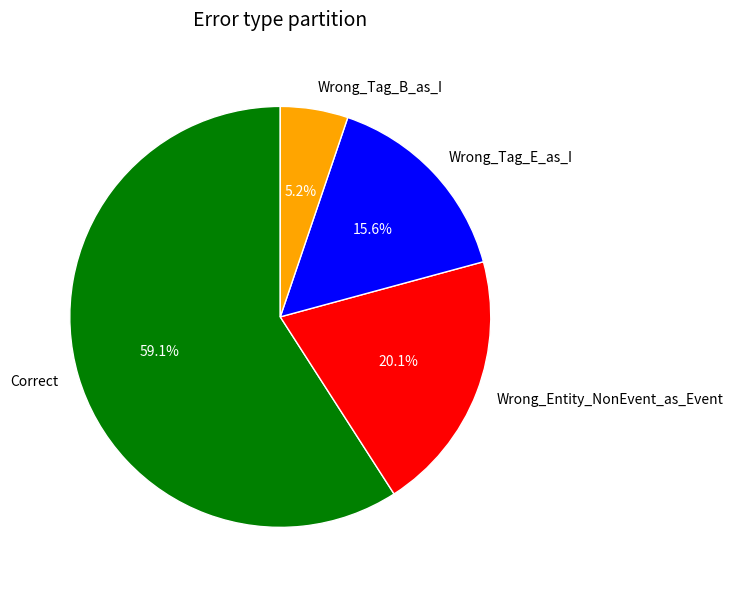

True or false: Correct accounts for 51% of the total.

False